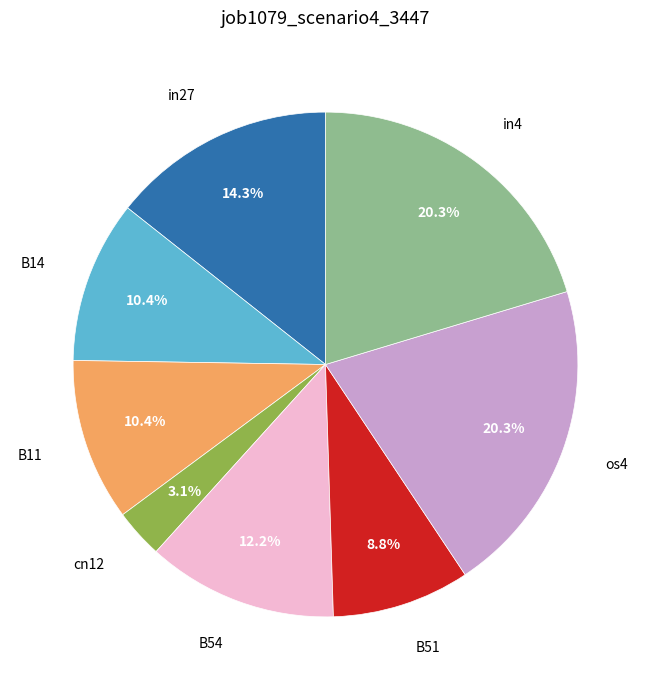

Does any single category account for the majority?

No